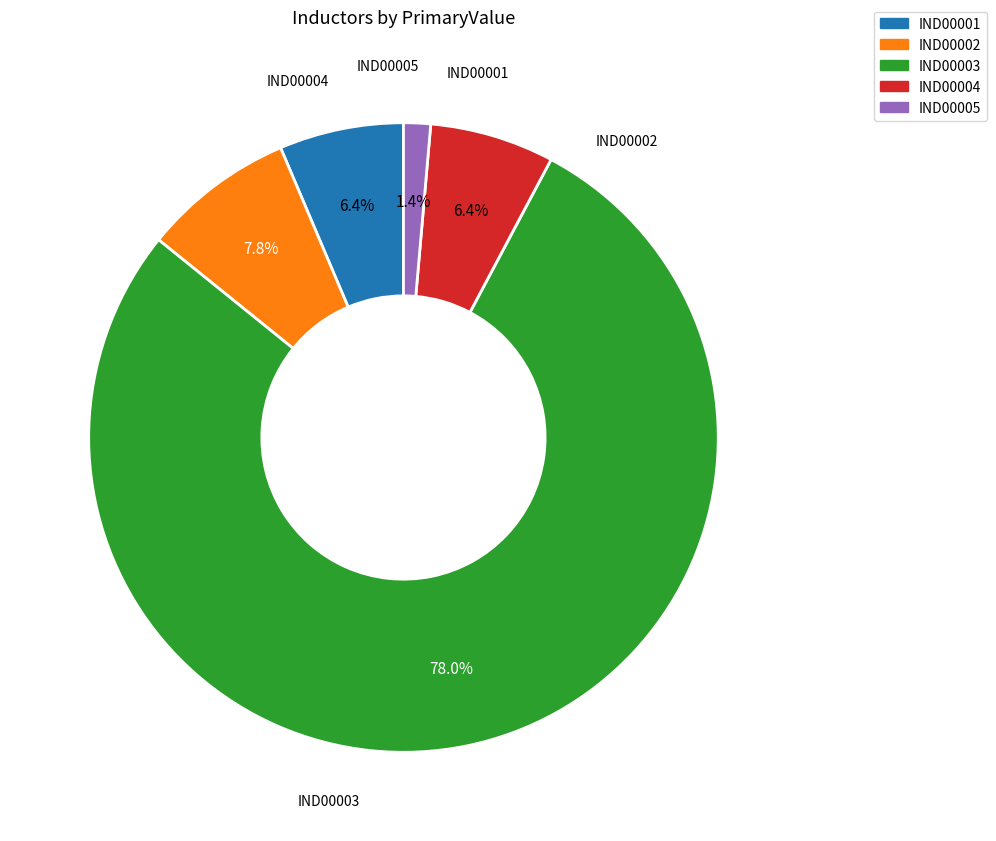

To the nearest percent, what portion does IND00003 represent?

78%